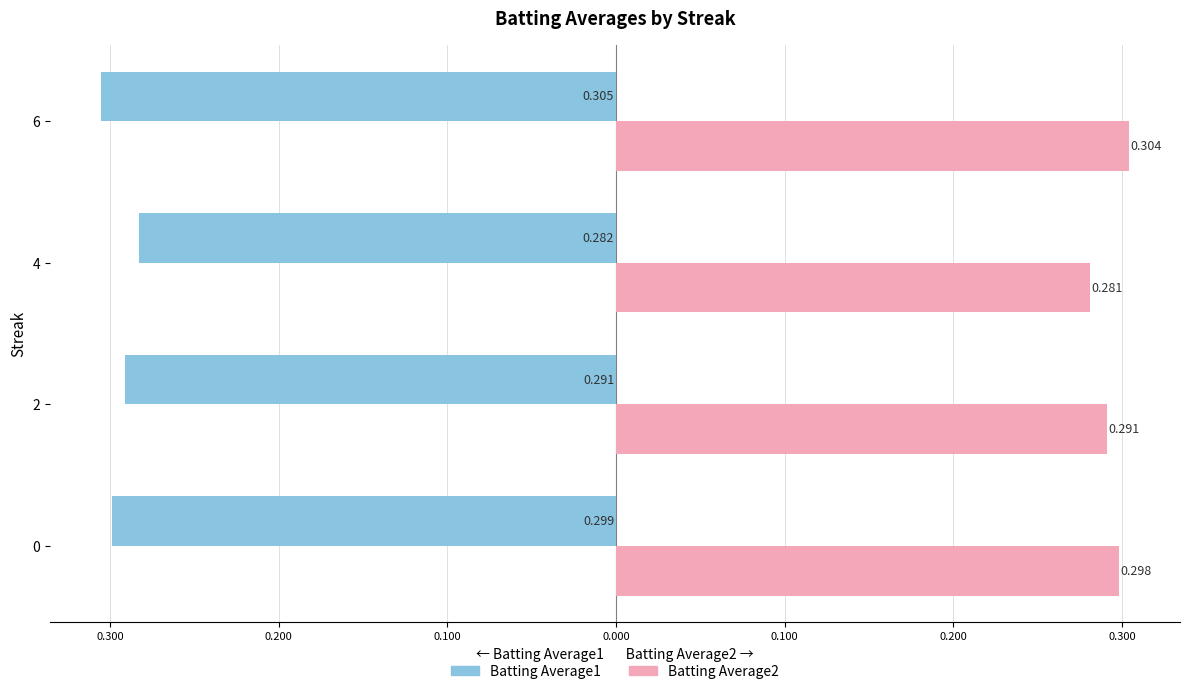

Reading left to right, what are all the values shown in this chart?

Batting Average1: -298.7	-291.2	-282.5	-305.0
Batting Average2: 298.1	291.2	281.0	304.0